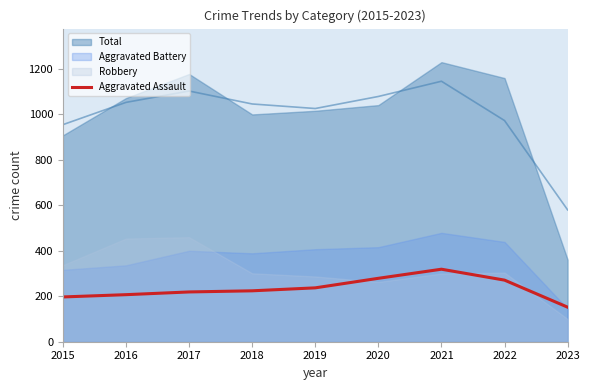

Which category has the lowest value in the Aggravated Assault series?

2023